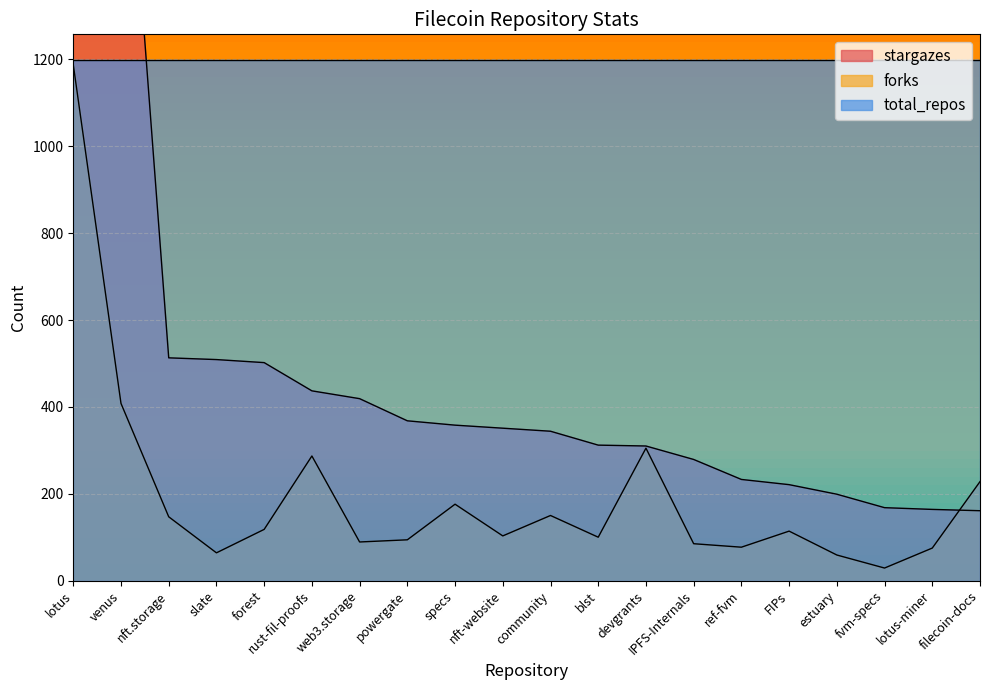

True or false: forks has a value of 1188 at lotus.

True